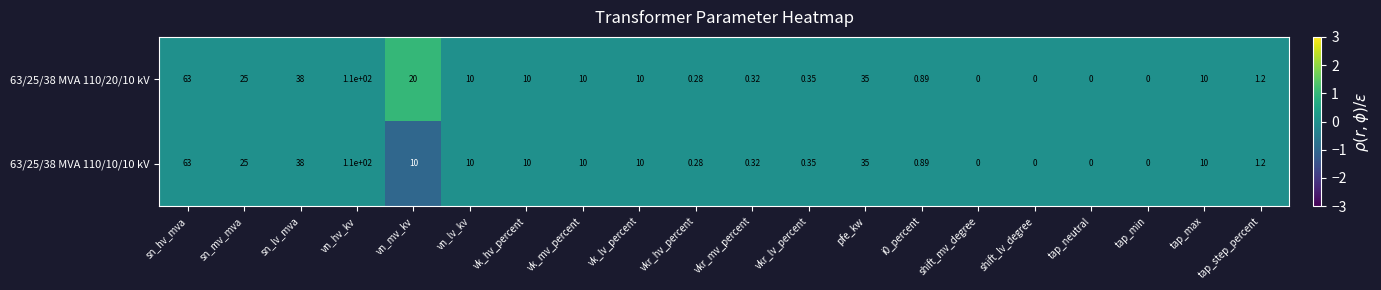

At which category is the sum across all series the highest?

vn_hv_kv